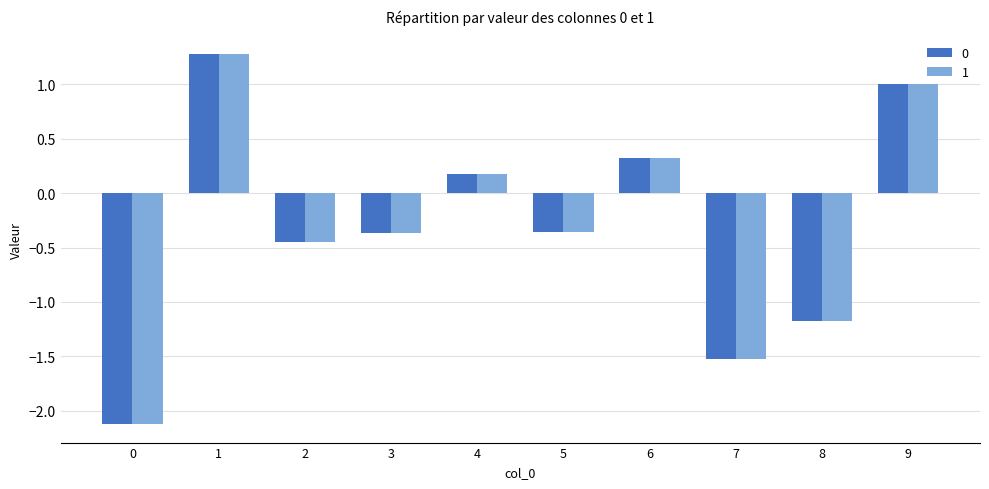

What is the lowest value of the 0 series?

-2.1